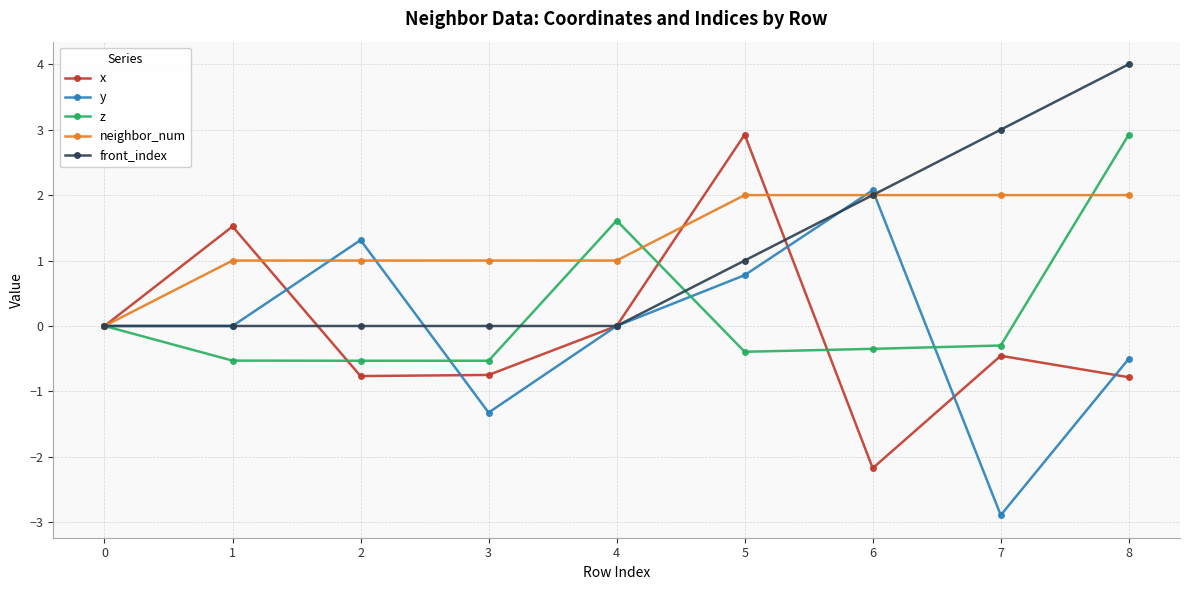

Is it true that neighbor_num equals 3.3 at 6?

False